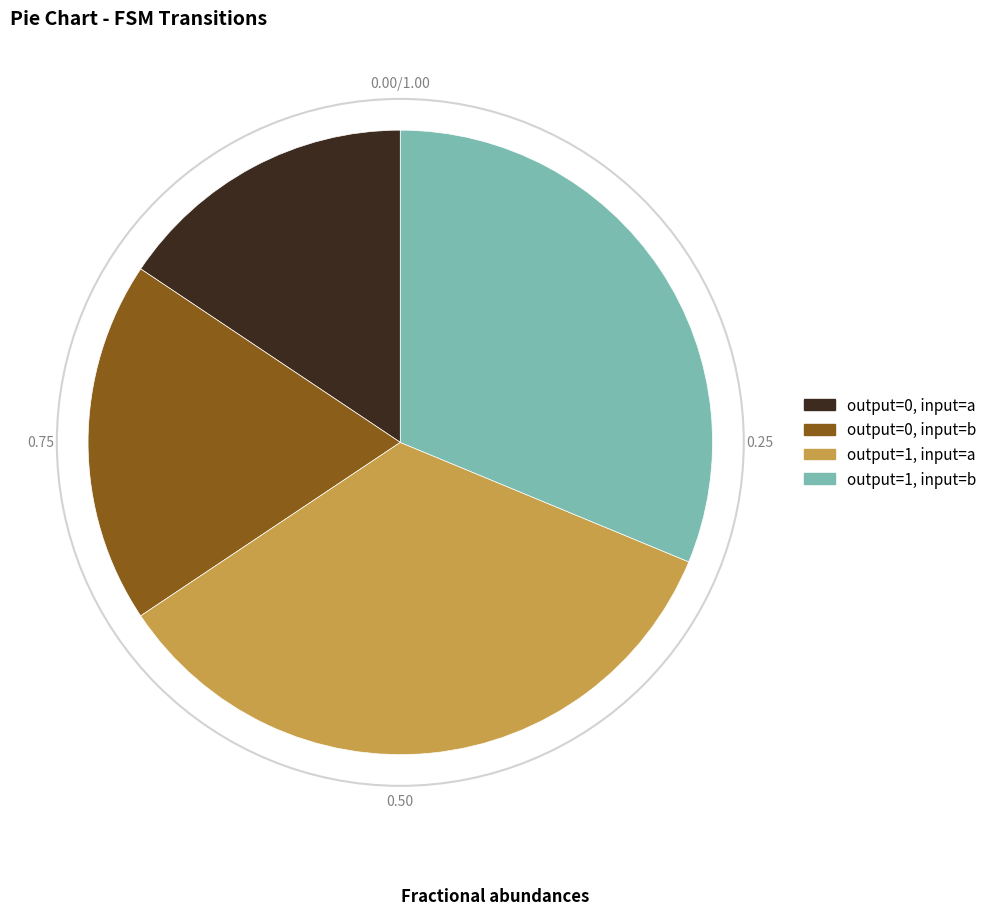

Approximately how many times larger is the value at output=1, input=a compared to output=0, input=a?

2.2